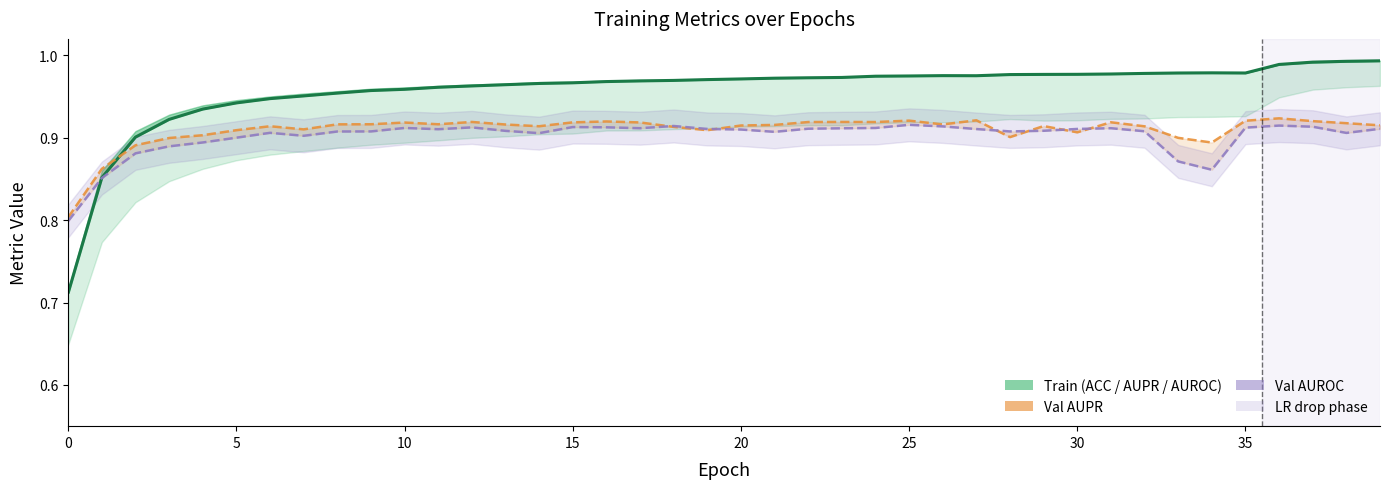

How many Val AUROC values are between 0 and 1?

40